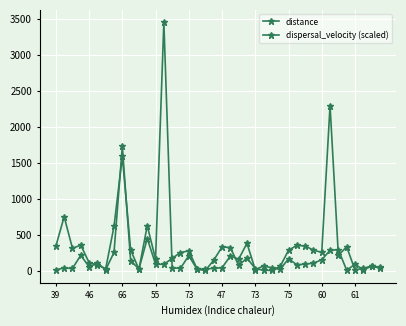

How many lines are shown in the chart?

2